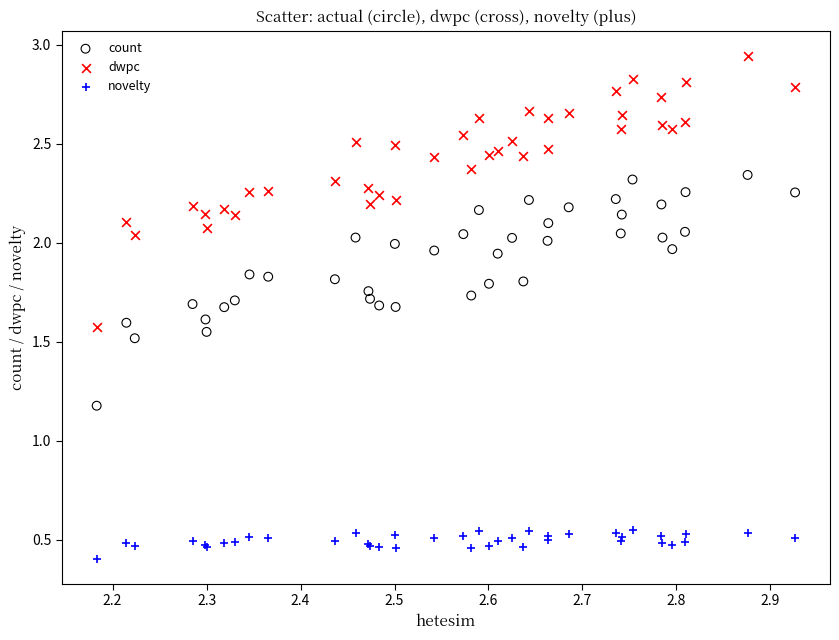

Which series reaches the maximum Y coordinate?

dwpc